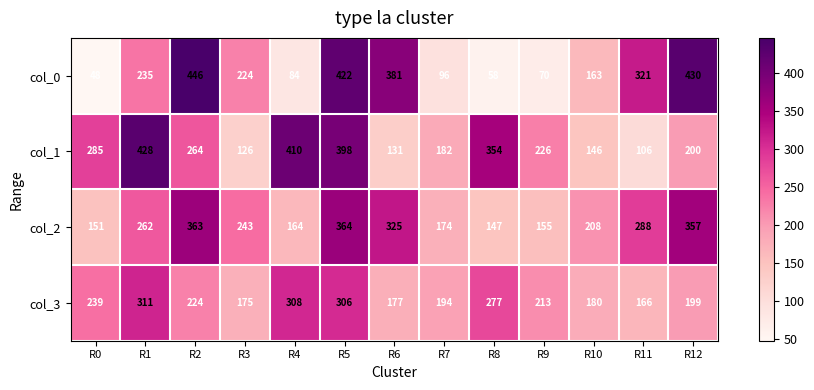

What is the sum of the col_3 values at R1 and R9?

524